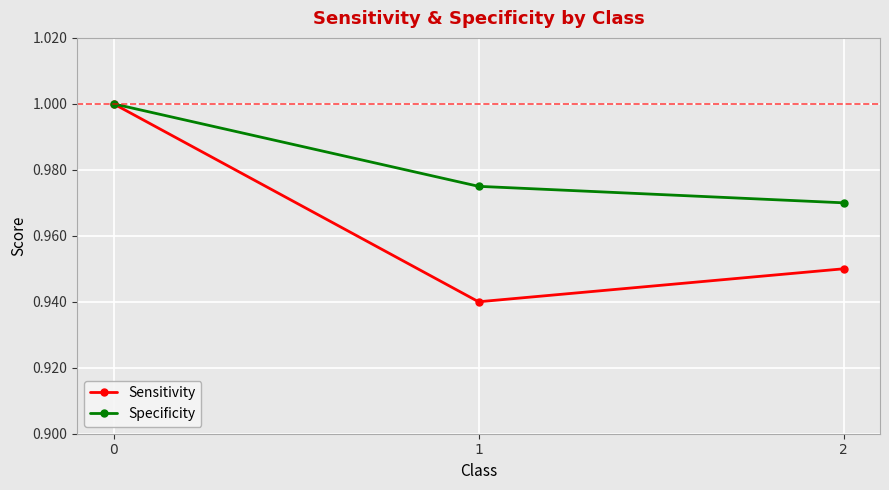

List the series in order of their overall mean, highest first.

Specificity, Sensitivity